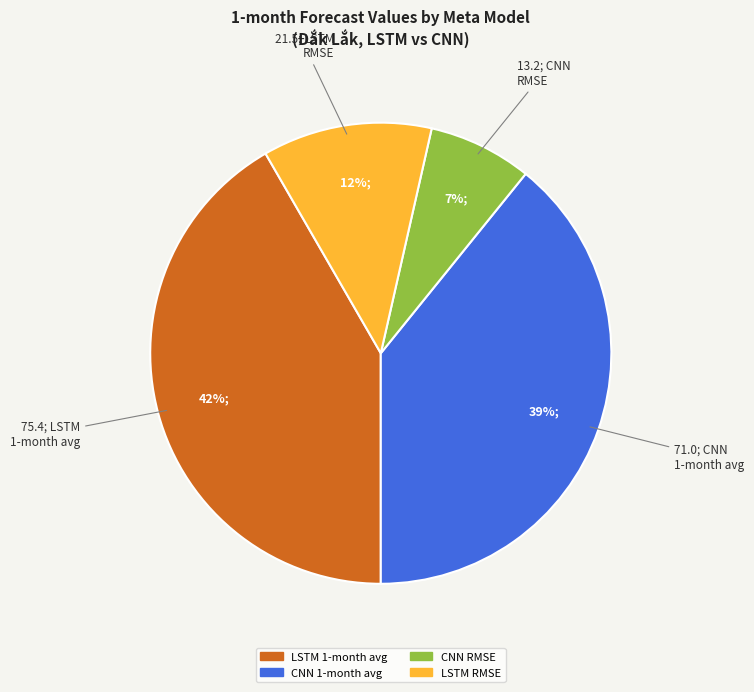

Is there any slice that represents more than half of the pie?

No